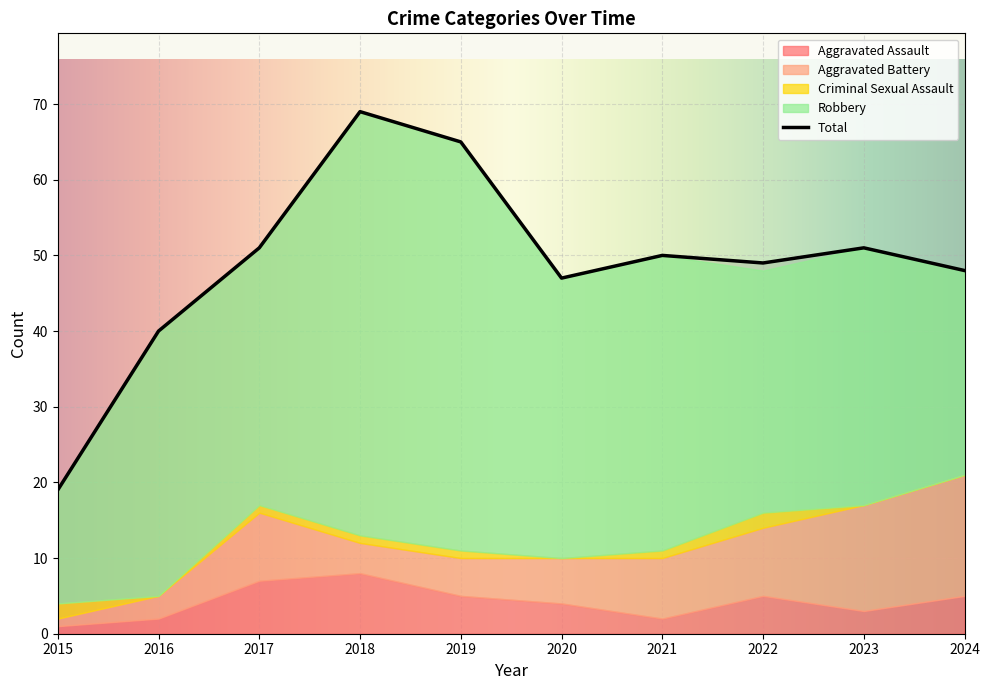

The value of Robbery at 2021 is 11. True or false?

False